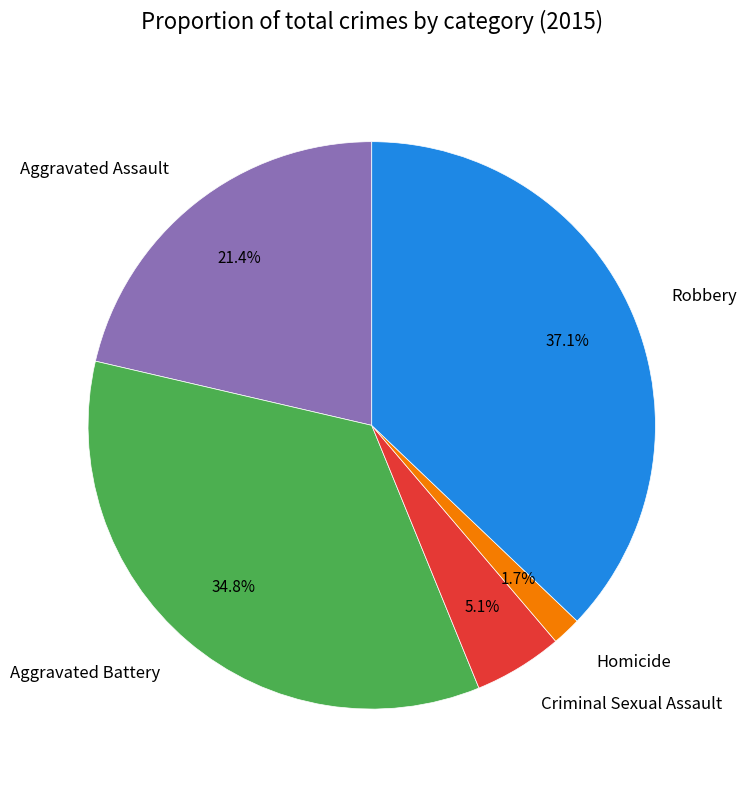

Count the number of slices in the pie.

5